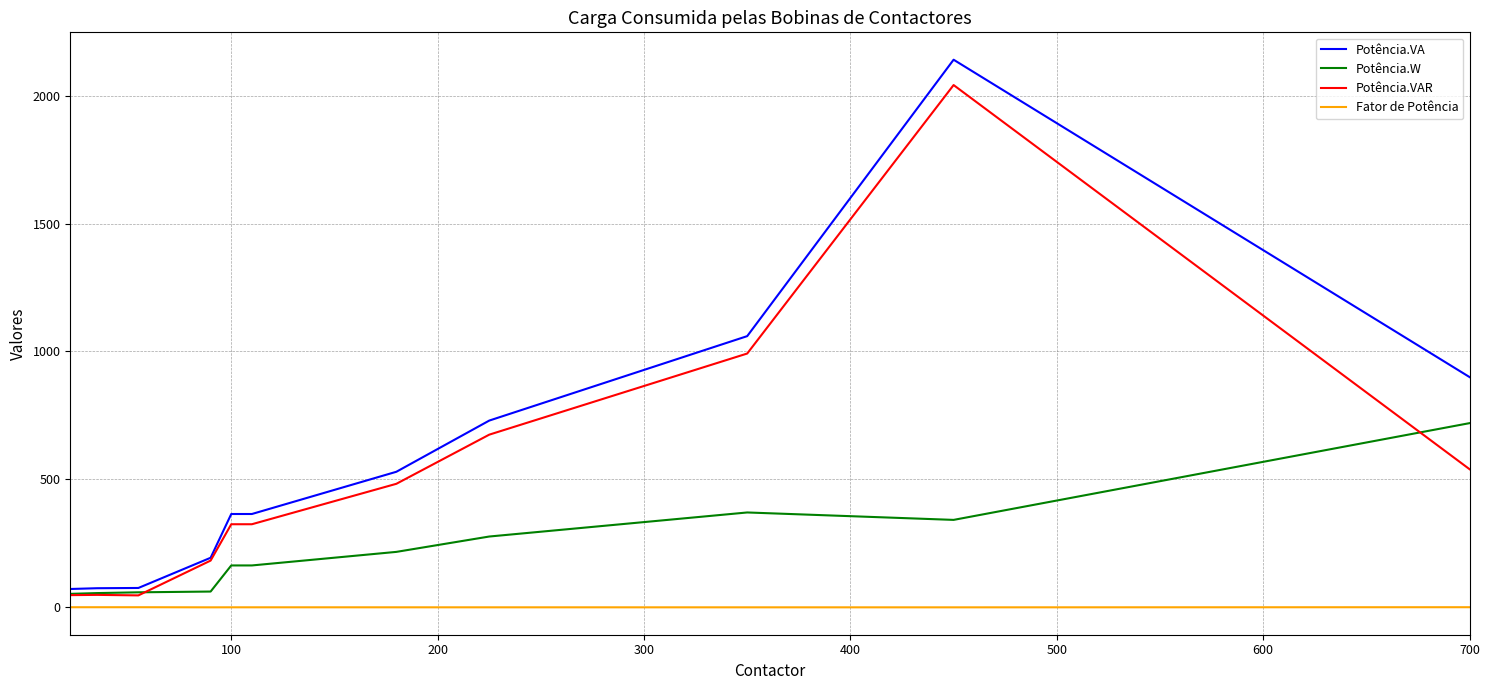

List the series in order of their peak value, highest first.

Potência.VA, Potência.VAR, Potência.W, Fator de Potência